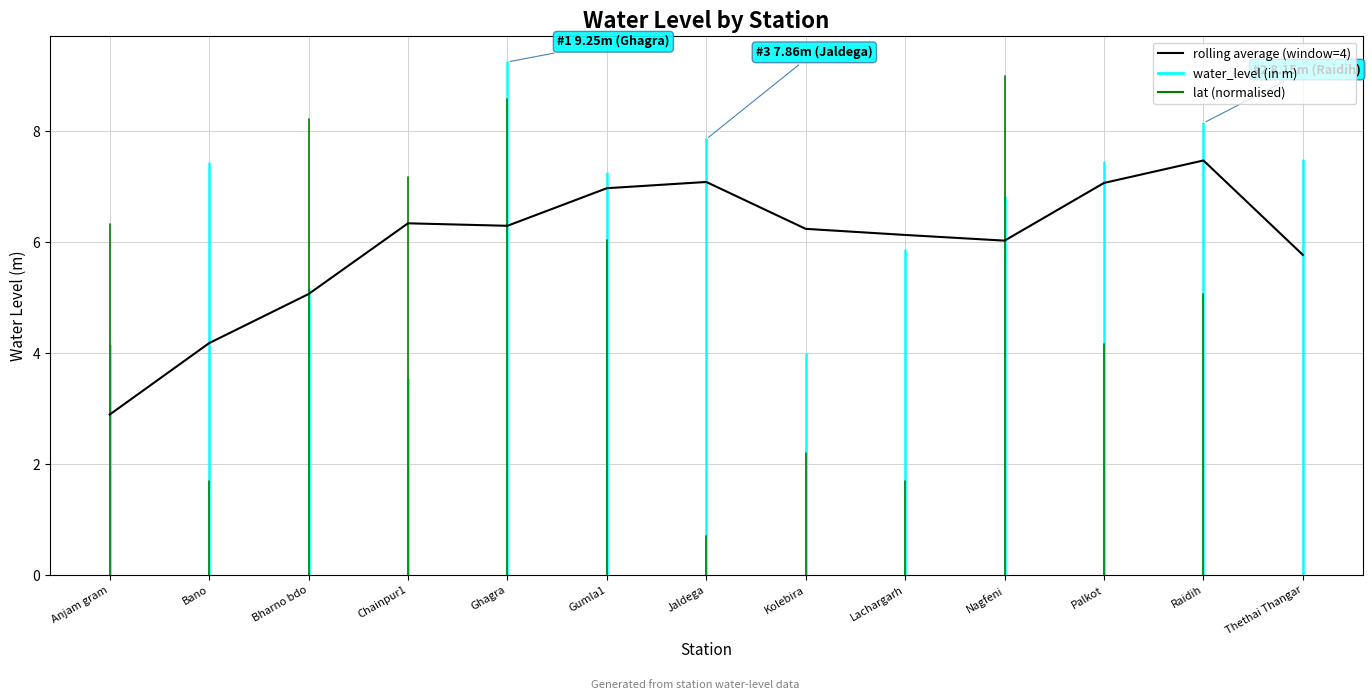

The value at Palkot is 7.1. True or false?

True